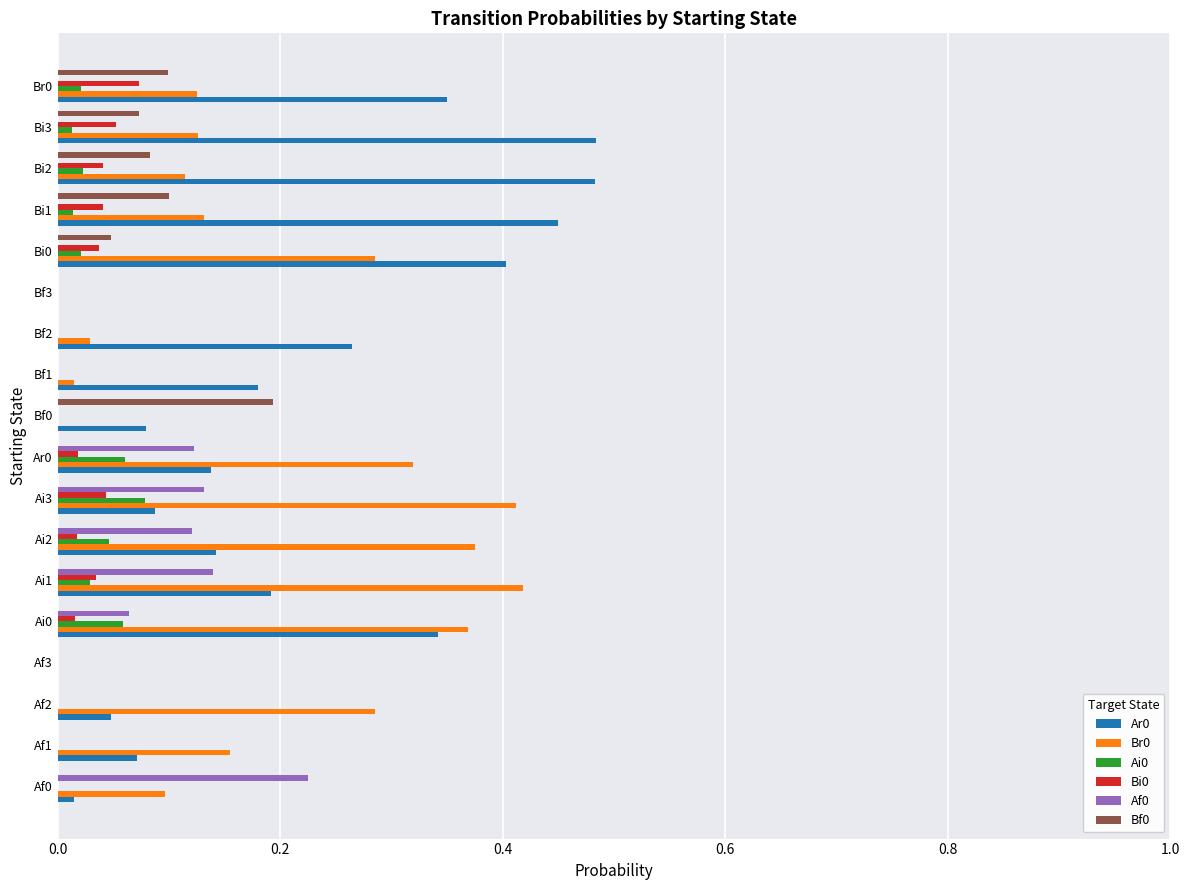

The value of Af0 at Af0 is 0.2. True or false?

True